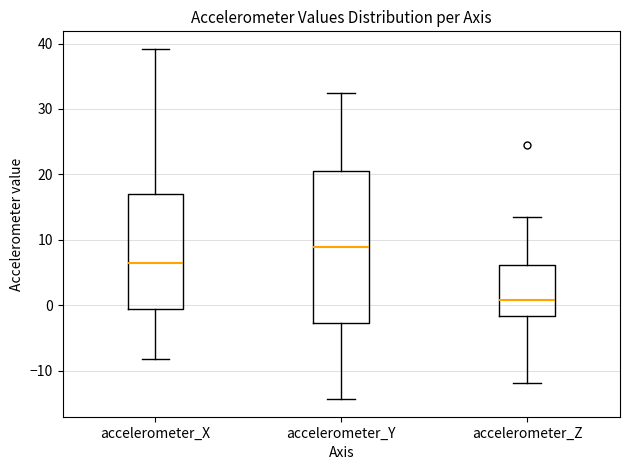

Where is the upper edge of the box for accelerometer_X on the y-axis? The values are not printed on the chart, so give them approximately, as read against the axis.

17